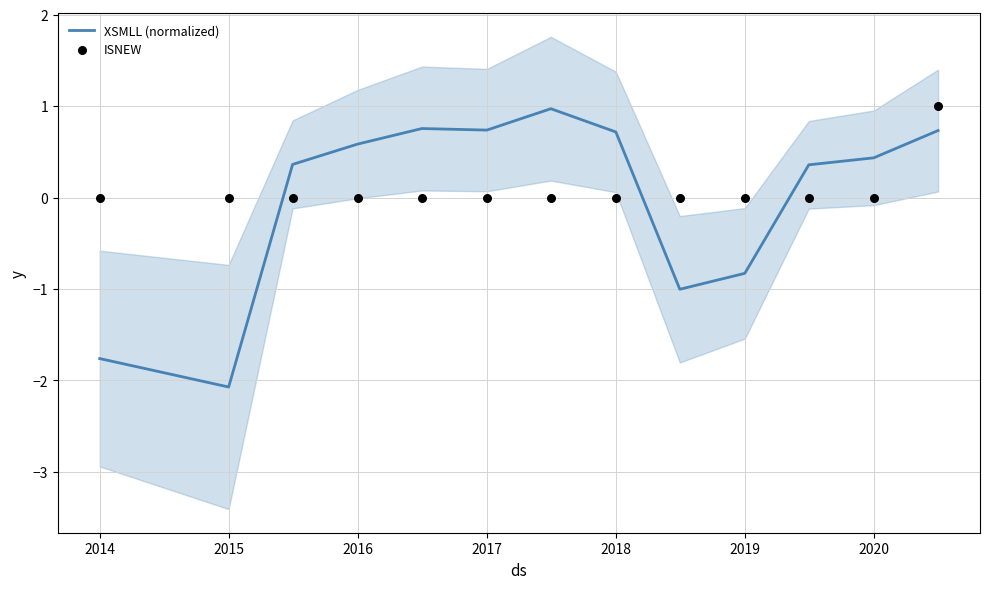

Is the value of XSMLL (normalized) at 9 greater than the value of ISNEW at 10?

No